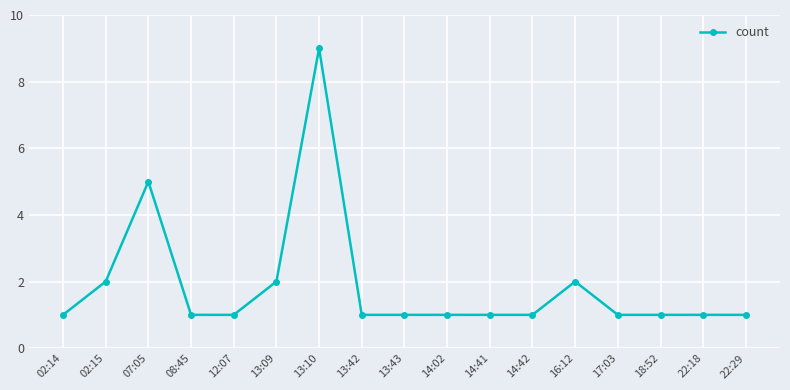

Which has a higher value, 22:18 or 13:09?

13:09